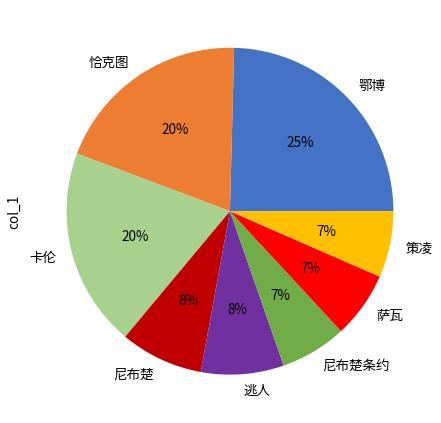

To the nearest percent, what is the combined percentage of 卡伦 and 策凌?

26%